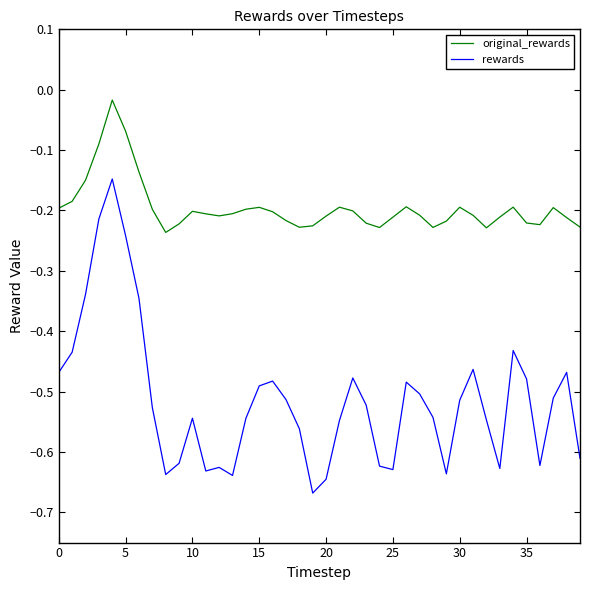

List the series in order of their overall mean, lowest first.

rewards, original_rewards